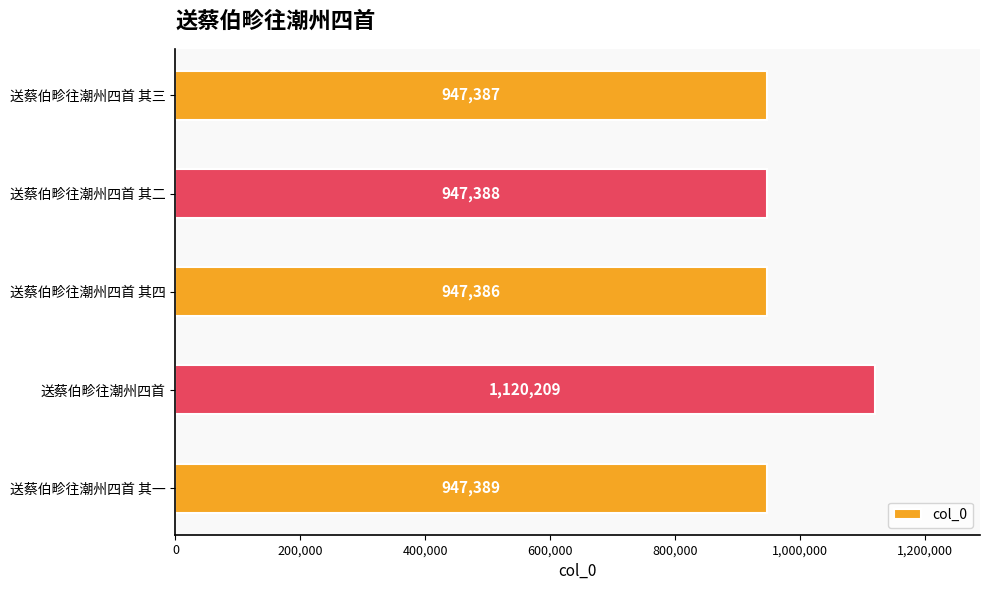

Which has a higher value, 送蔡伯畛往潮州四首 其一 or 送蔡伯畛往潮州四首 其四?

送蔡伯畛往潮州四首 其一